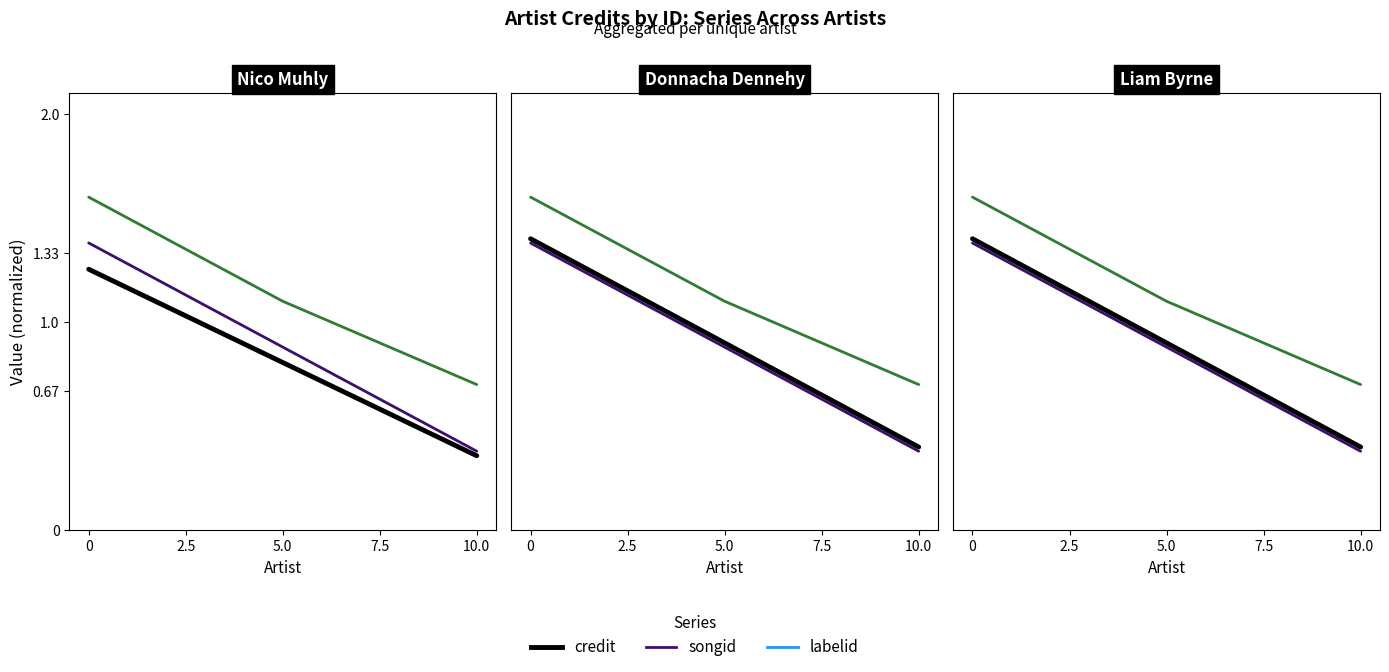

What is the label of the 3rd point from the left?

5.0